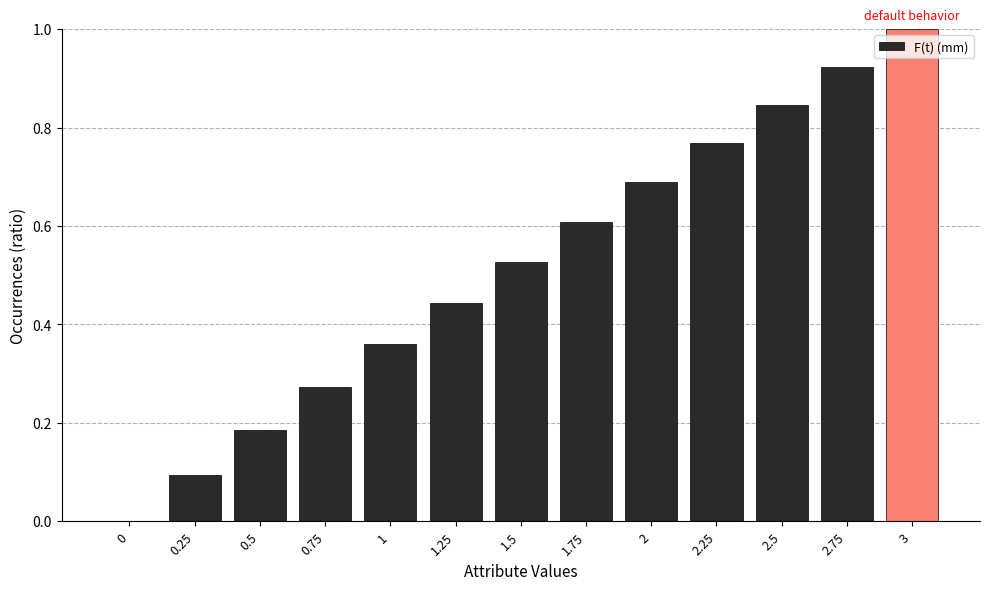

The chart shows a value of 0.2 at 1.25. True or false?

False